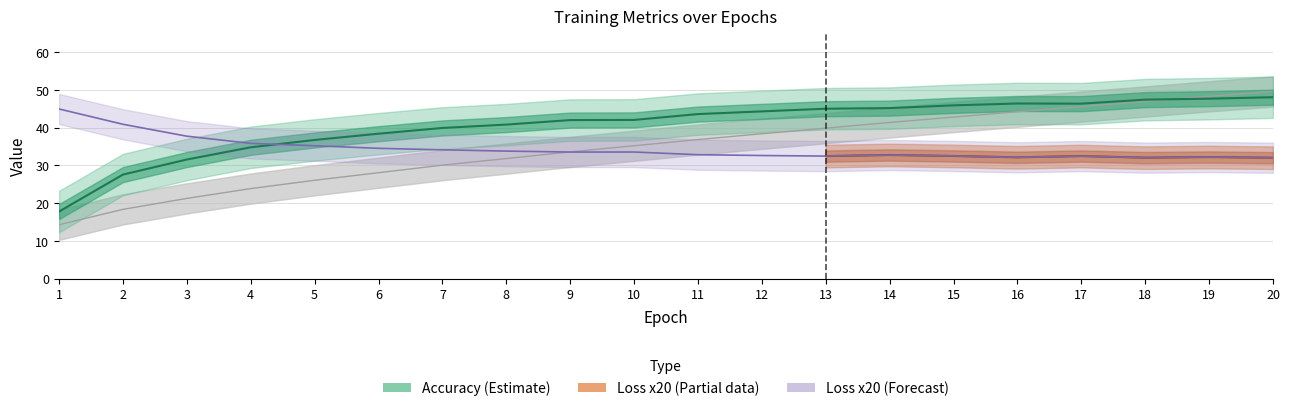

At how many categories does at least one series exceed 27?

20